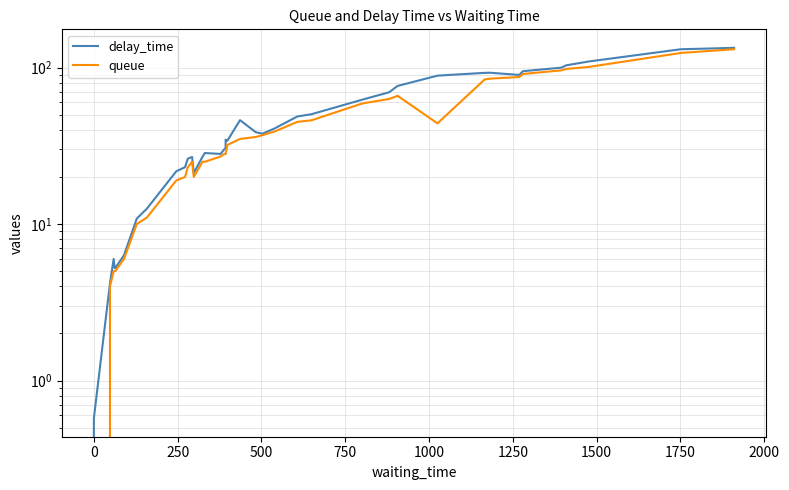

True or false: delay_time and queue cross at least once.

False